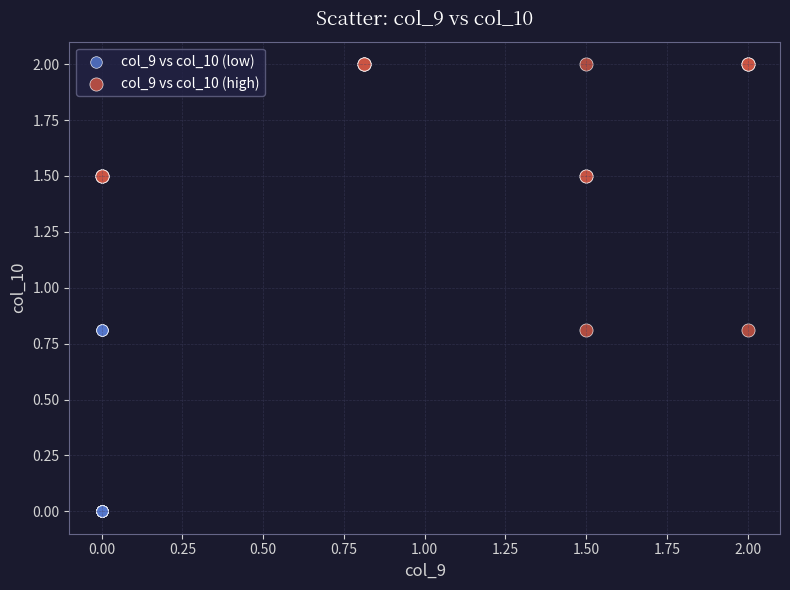

Which series contains the highest Y value?

col_9 vs col_10 (high)